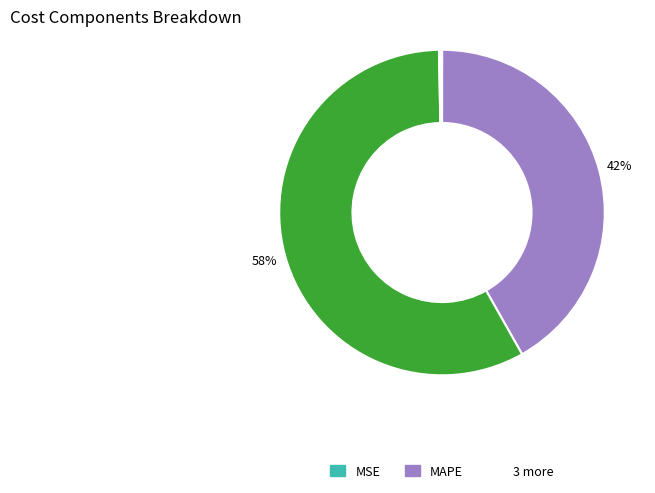

Does any single category account for the majority?

Yes